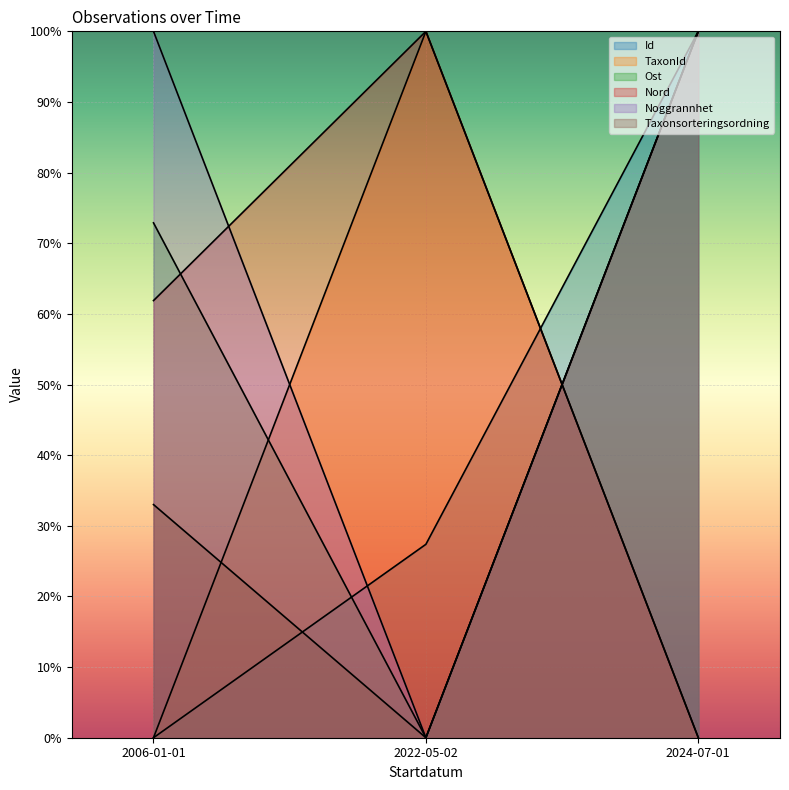

At which label does Noggrannhet reach its peak?

2006-01-01